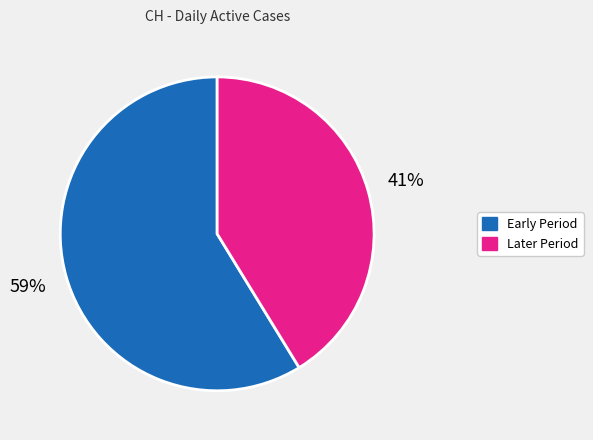

Is there any slice that represents more than half of the pie?

Yes